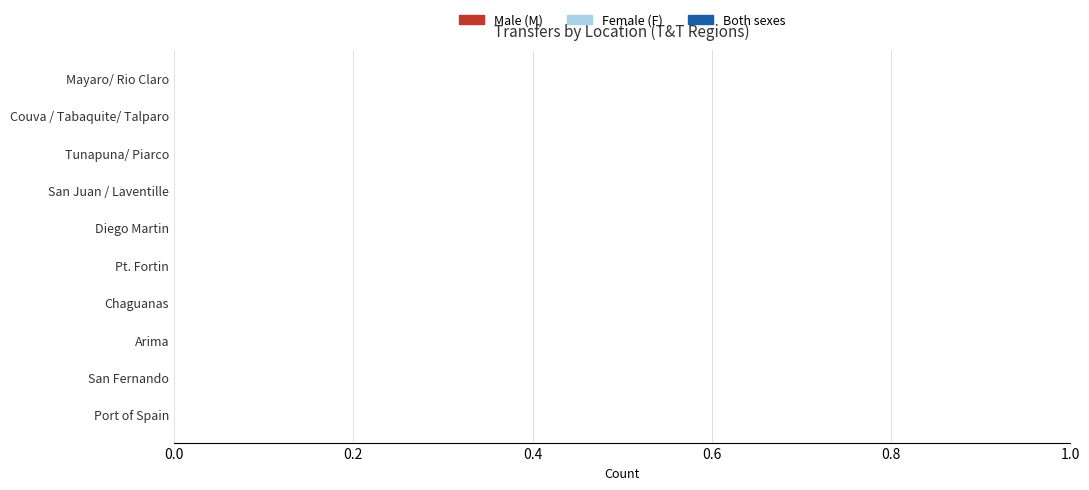

What position from the right is San Juan / Laventille?

4